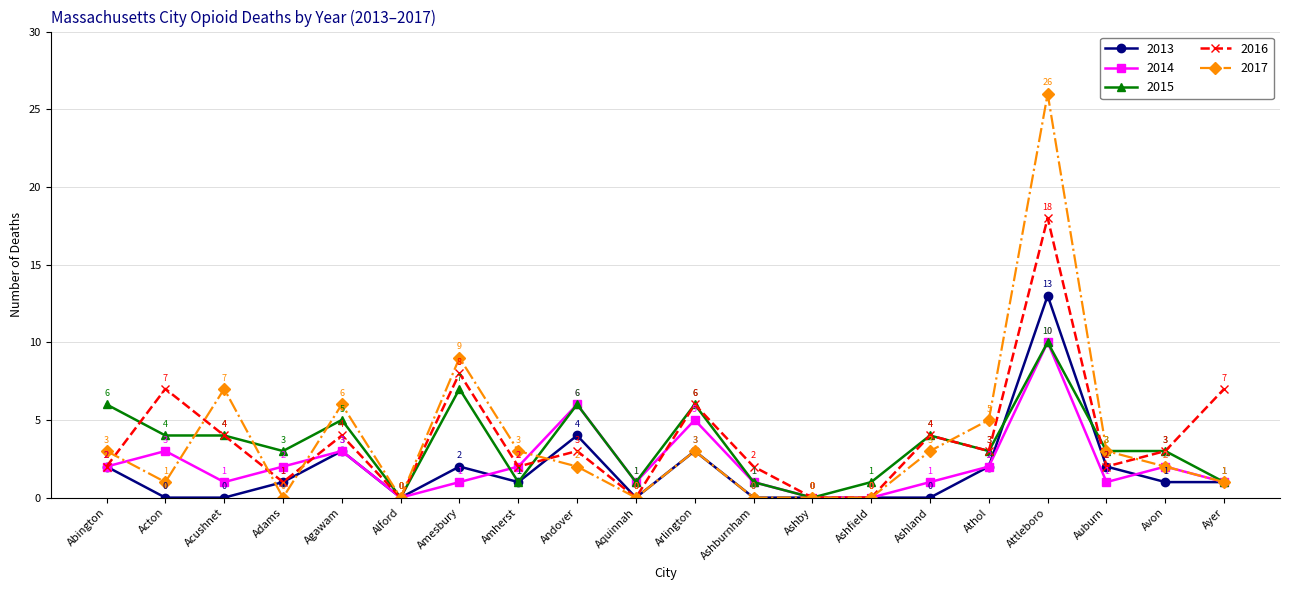

Is it true that 2015 equals 3 at Adams?

True